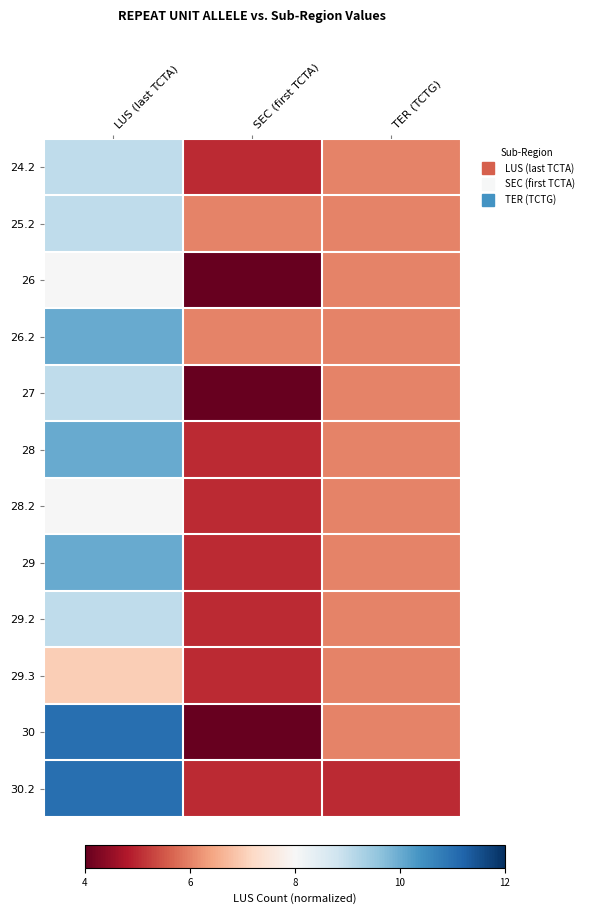

Reading left to right, what are all the values shown in this chart?

24.2: LUS (last TCTA)=0.2	SEC (first TCTA)=-0.8	TER (TCTG)=-0.5
25.2: LUS (last TCTA)=0.2	SEC (first TCTA)=-0.5	TER (TCTG)=-0.5
26: LUS (last TCTA)=0.0	SEC (first TCTA)=-1.0	TER (TCTG)=-0.5
26.2: LUS (last TCTA)=0.5	SEC (first TCTA)=-0.5	TER (TCTG)=-0.5
27: LUS (last TCTA)=0.2	SEC (first TCTA)=-1.0	TER (TCTG)=-0.5
28: LUS (last TCTA)=0.5	SEC (first TCTA)=-0.8	TER (TCTG)=-0.5
28.2: LUS (last TCTA)=0.0	SEC (first TCTA)=-0.8	TER (TCTG)=-0.5
29: LUS (last TCTA)=0.5	SEC (first TCTA)=-0.8	TER (TCTG)=-0.5
29.2: LUS (last TCTA)=0.2	SEC (first TCTA)=-0.8	TER (TCTG)=-0.5
29.3: LUS (last TCTA)=-0.2	SEC (first TCTA)=-0.8	TER (TCTG)=-0.5
30: LUS (last TCTA)=0.8	SEC (first TCTA)=-1.0	TER (TCTG)=-0.5
30.2: LUS (last TCTA)=0.8	SEC (first TCTA)=-0.8	TER (TCTG)=-0.8